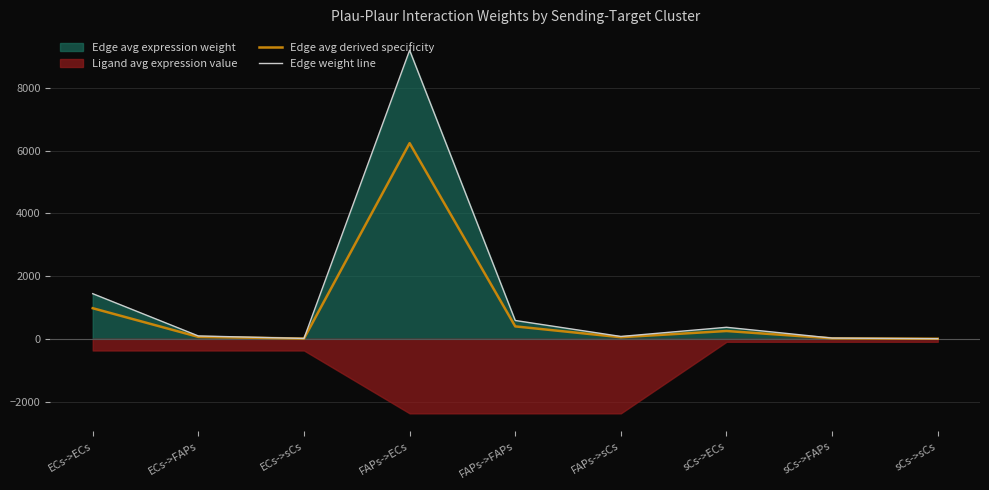

Which series has the largest total across all categories?

Edge weight line